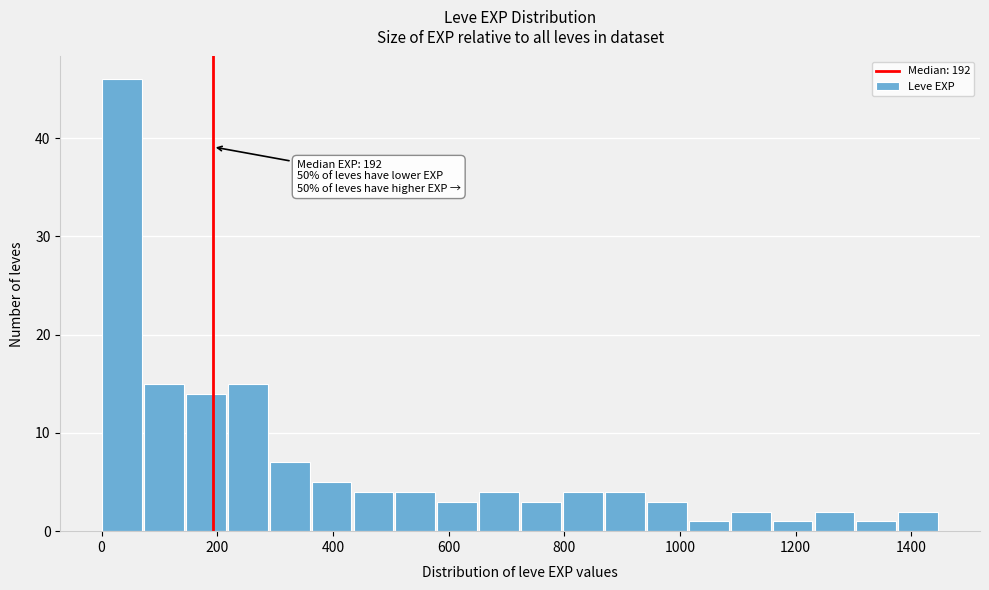

Around what value on the x-axis is the tallest bar? Give the approximate position of its centre, as read against the axis.

40